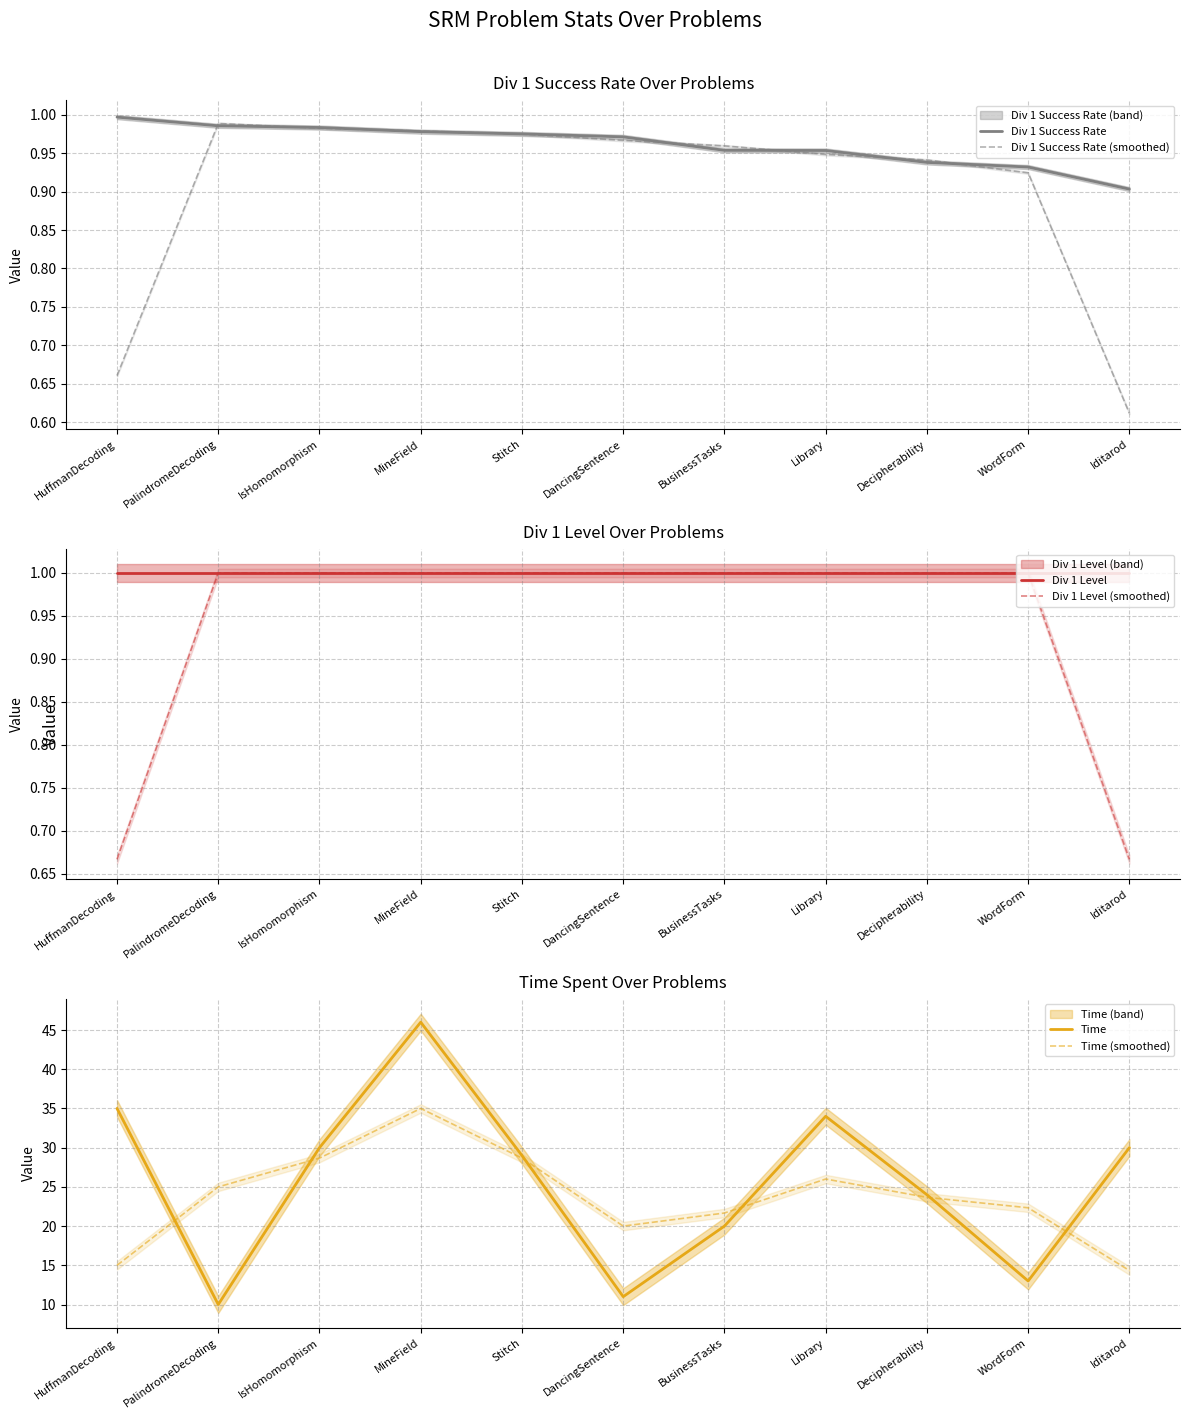

Rank the categories by Div 1 Level (smoothed) value from lowest to highest.

HuffmanDecoding, Iditarod, PalindromeDecoding, IsHomomorphism, MineField, Stitch, DancingSentence, BusinessTasks, Library, Decipherability, WordForm